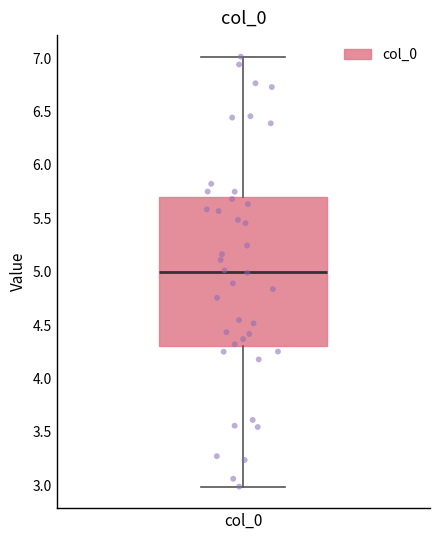

Where does the median line of the box for col_0 sit on the y-axis? The values are not printed on the chart, so give them approximately, as read against the axis.

5.0